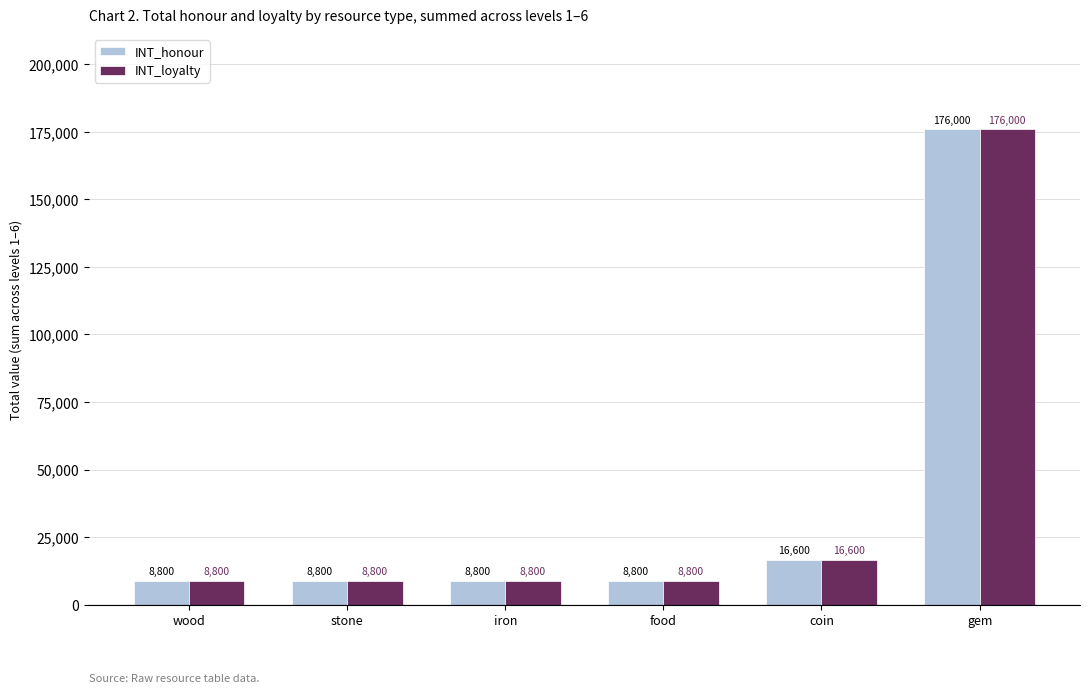

What is the maximum value for INT_loyalty?

176000